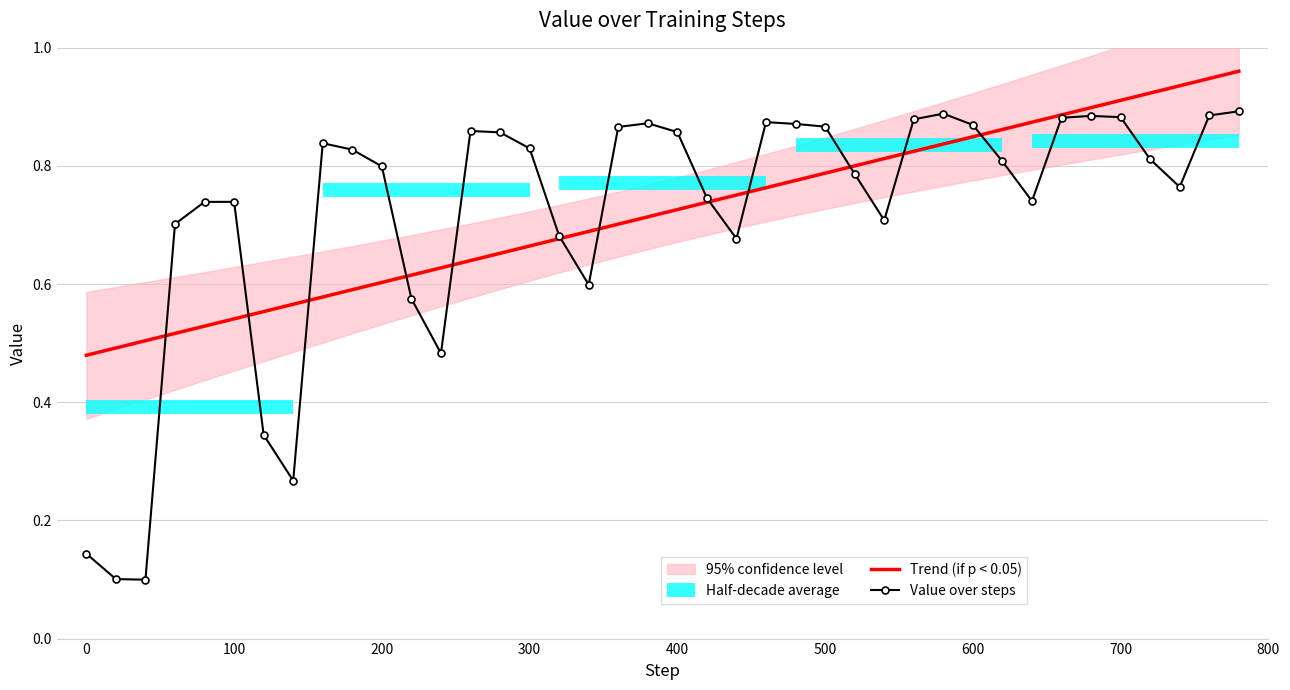

Is the value of Value over steps at 700 greater than the value of Trend (if p < 0.05) at 500?

Yes